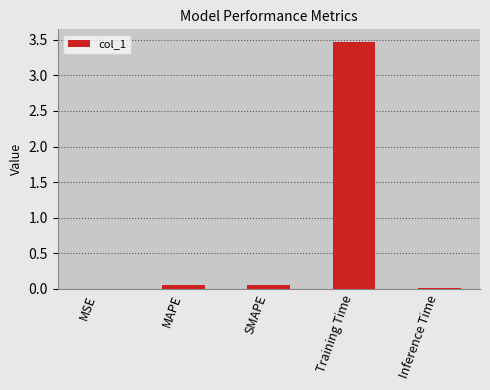

Is it true that the value at Training Time is 0.8?

False